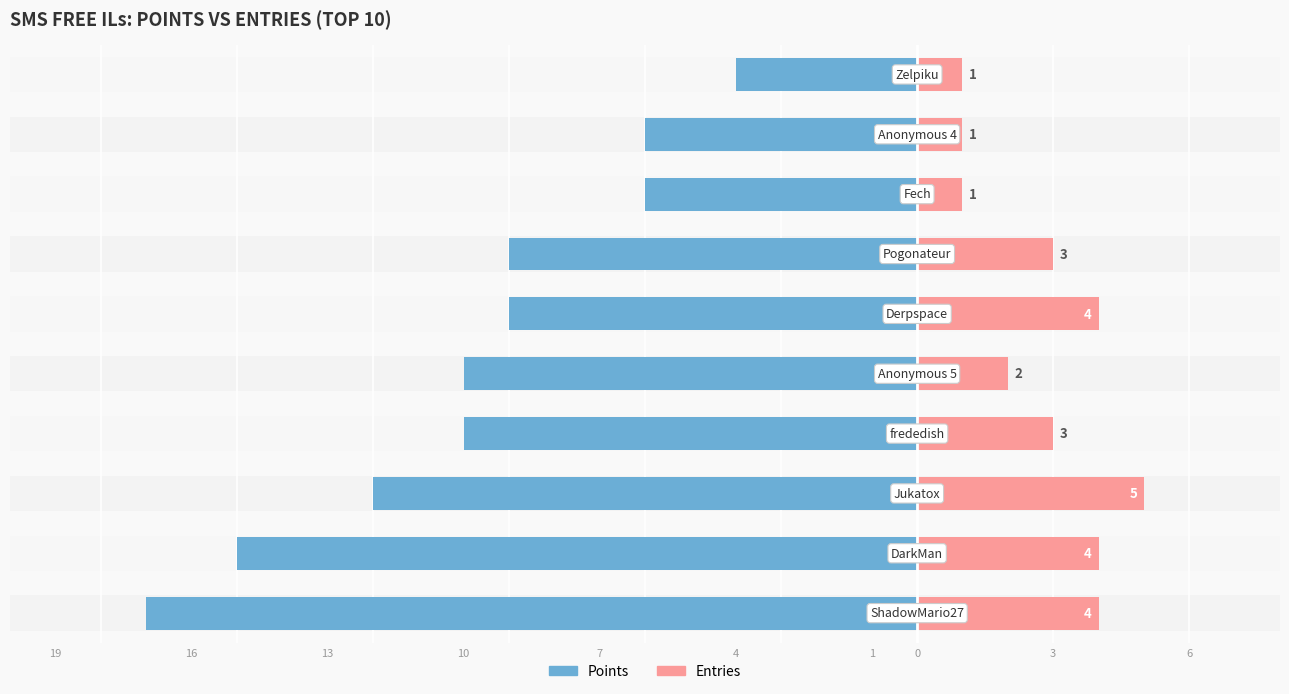

How many Entries values are between 1 and 4?

9